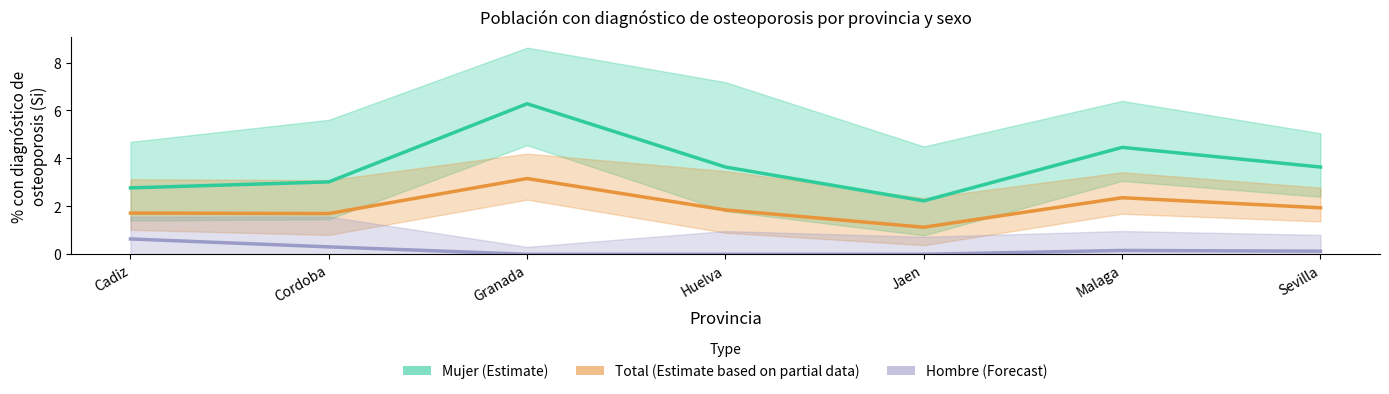

True or false: Hombre (Forecast) and Total (Partial) cross at least once.

False